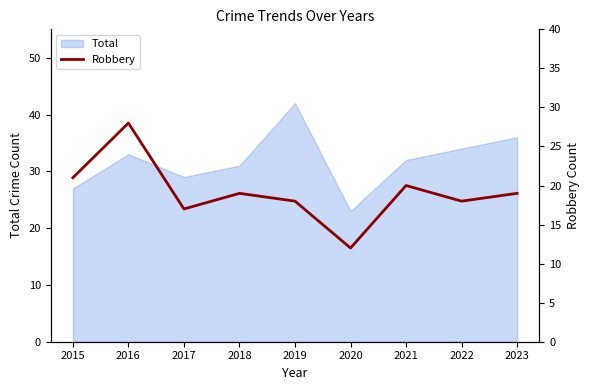

At which label does the data first exceed 19?

2015